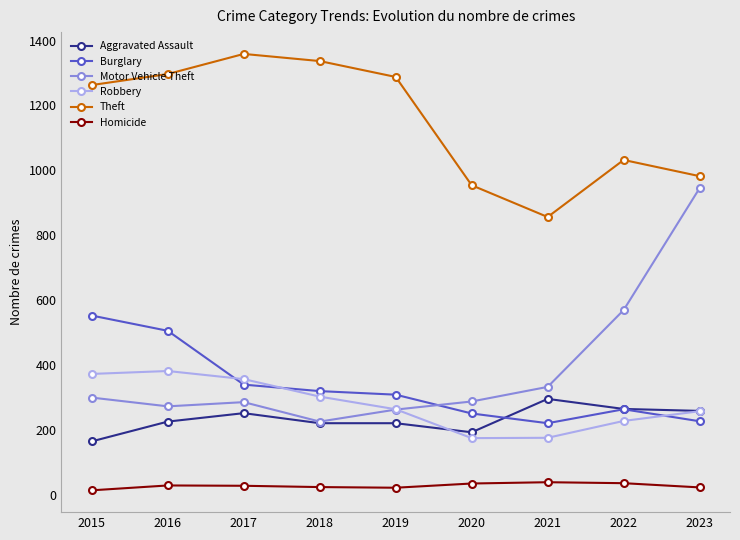

Is it true that Motor Vehicle Theft equals 323 at 2022?

False